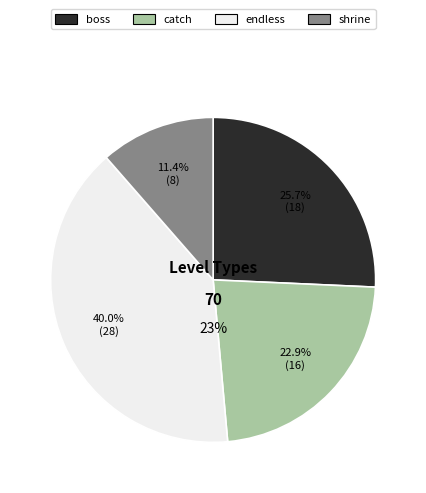

Which slice is the largest?

endless